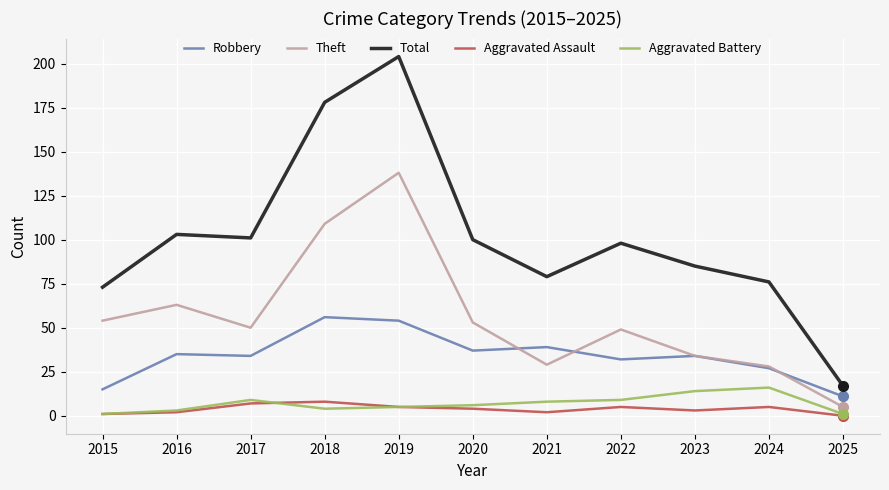

Count the number of data series in this chart.

5